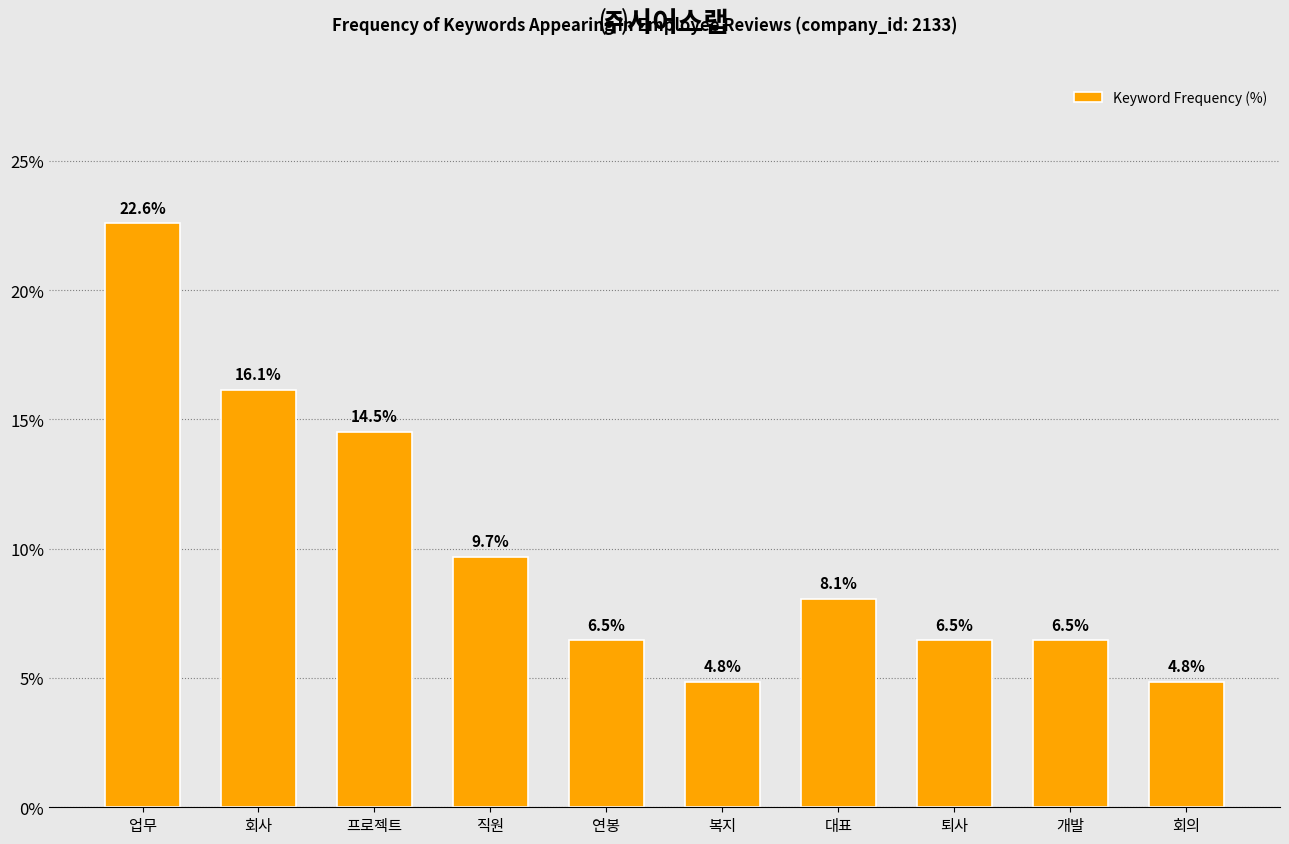

How many bars are there in total?

10